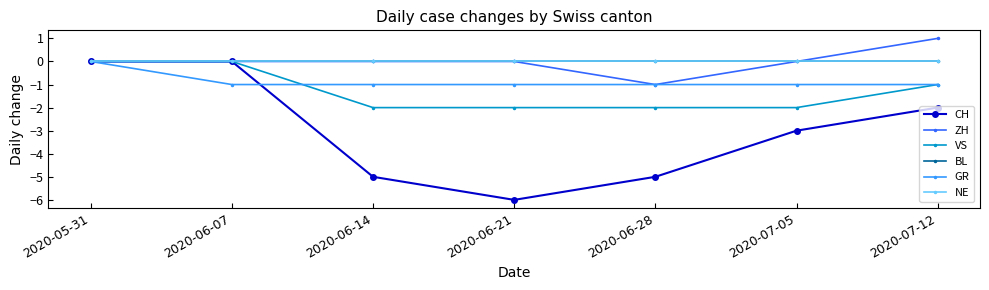

What position from the right is 2020-06-21?

4